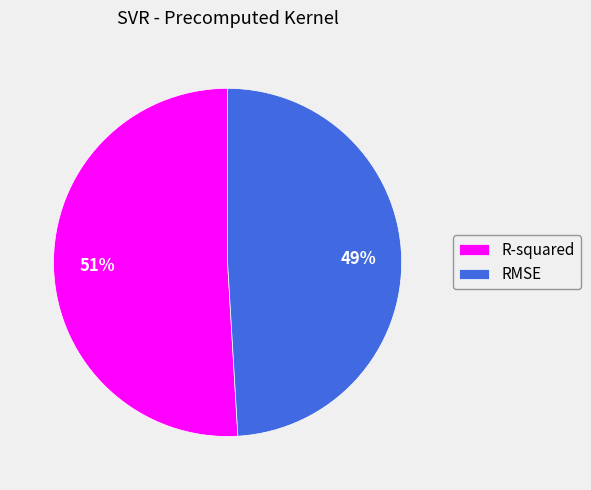

Between R-squared and RMSE, which is larger?

R-squared